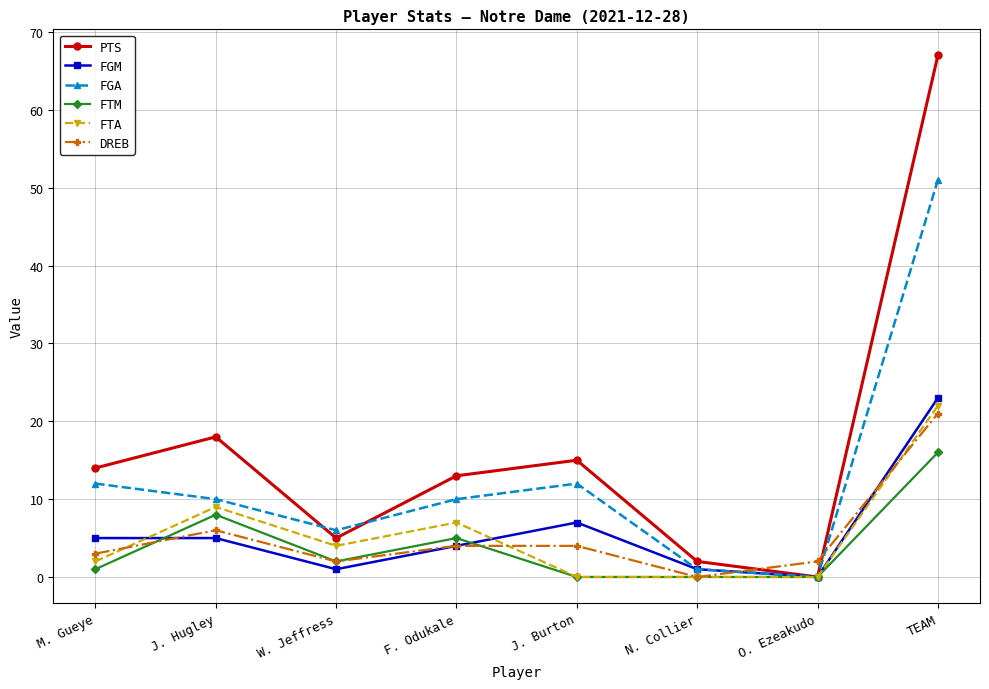

Reading left to right, extract all data points from this chart.

PTS: 14	18	5	13	15	2	0	67
FGM: 5	5	1	4	7	1	0	23
FGA: 12	10	6	10	12	1	0	51
FTM: 1	8	2	5	0	0	0	16
FTA: 2	9	4	7	0	0	0	22
DREB: 3	6	2	4	4	0	2	21